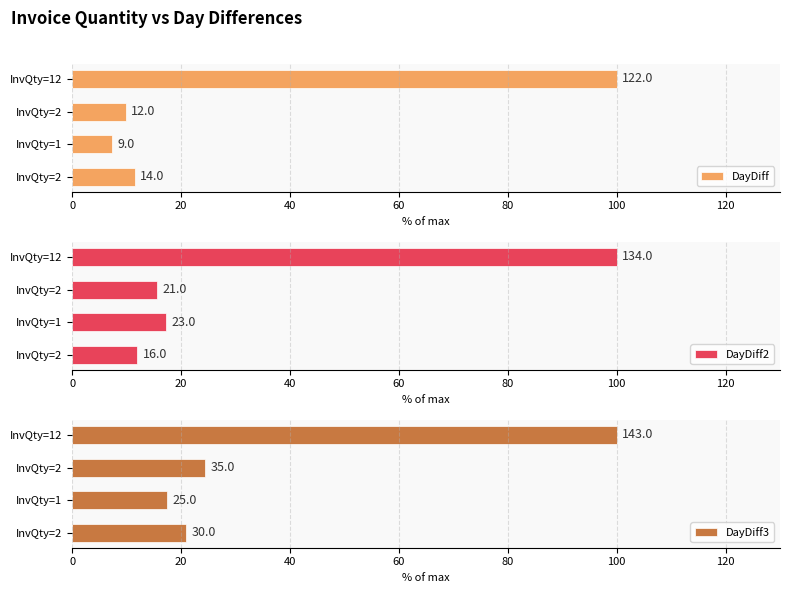

What is the value of the DayDiff3 bar at the 2nd from the left?

17.5